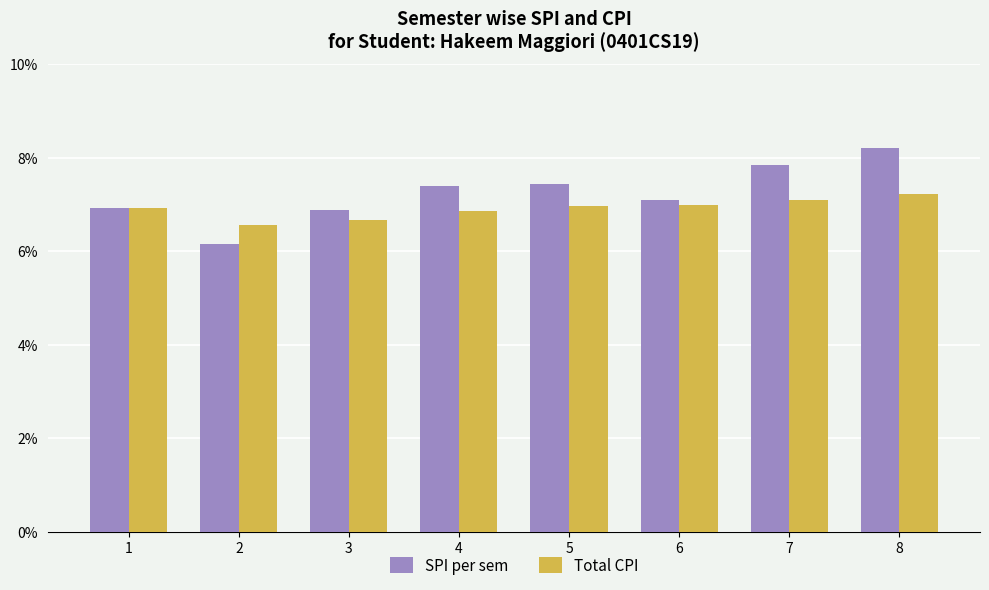

How many bars are there in total?

16